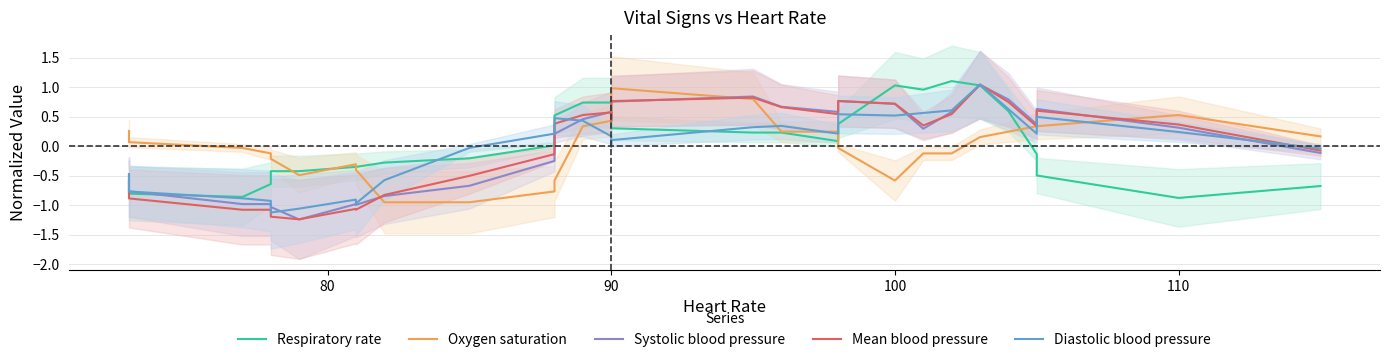

How many intersections are there between Oxygen saturation and Systolic blood pressure?

4